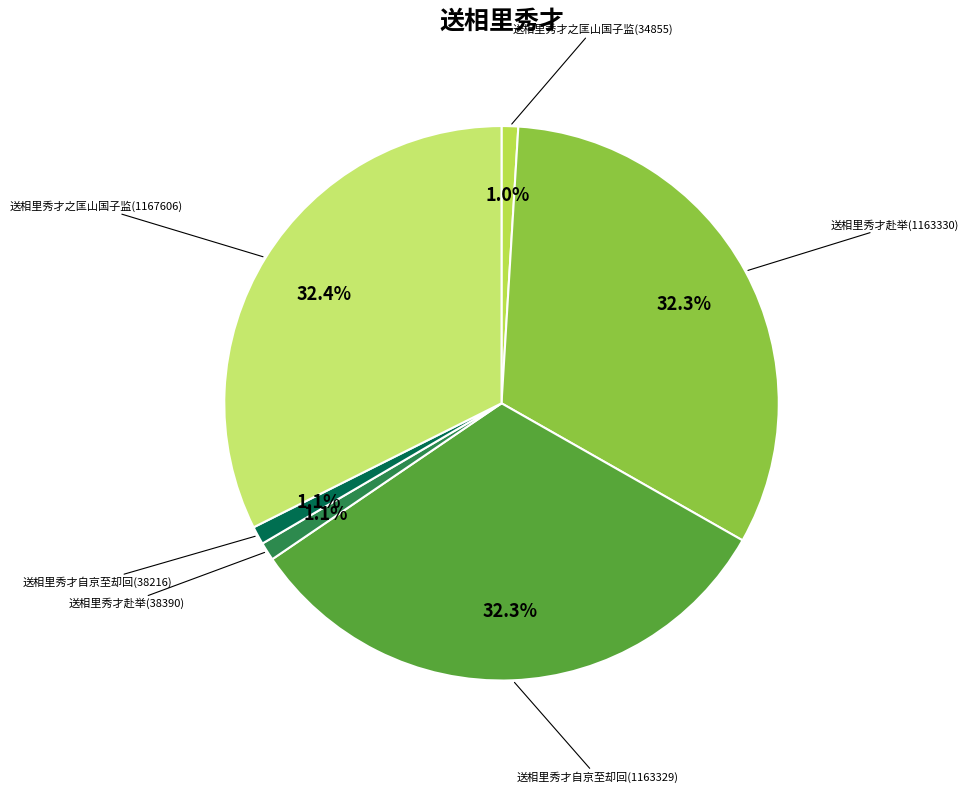

How many segments does this pie chart have?

6